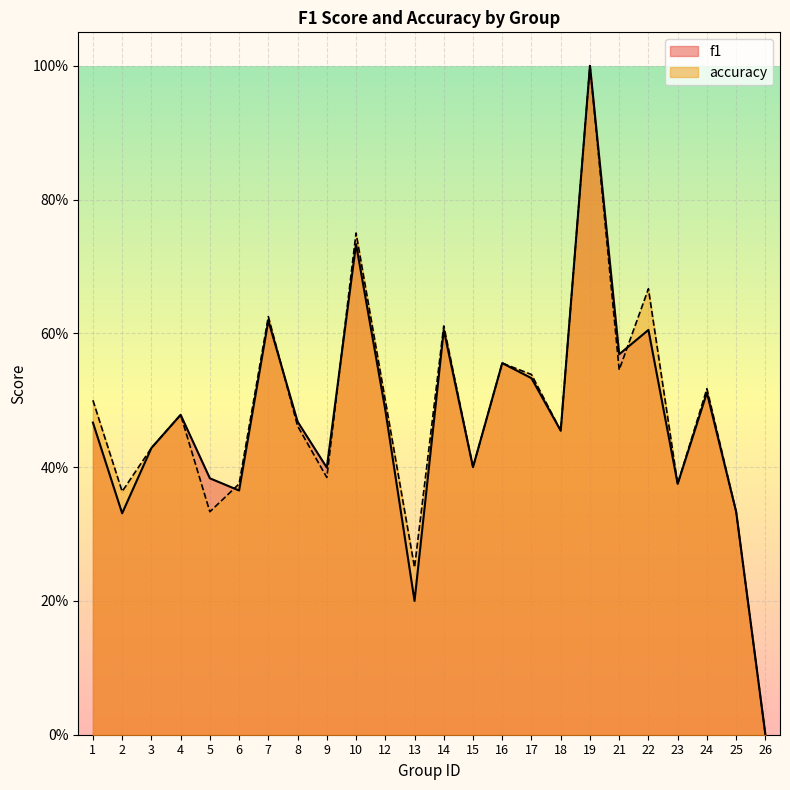

What value does the f1 series have at 14?

0.6